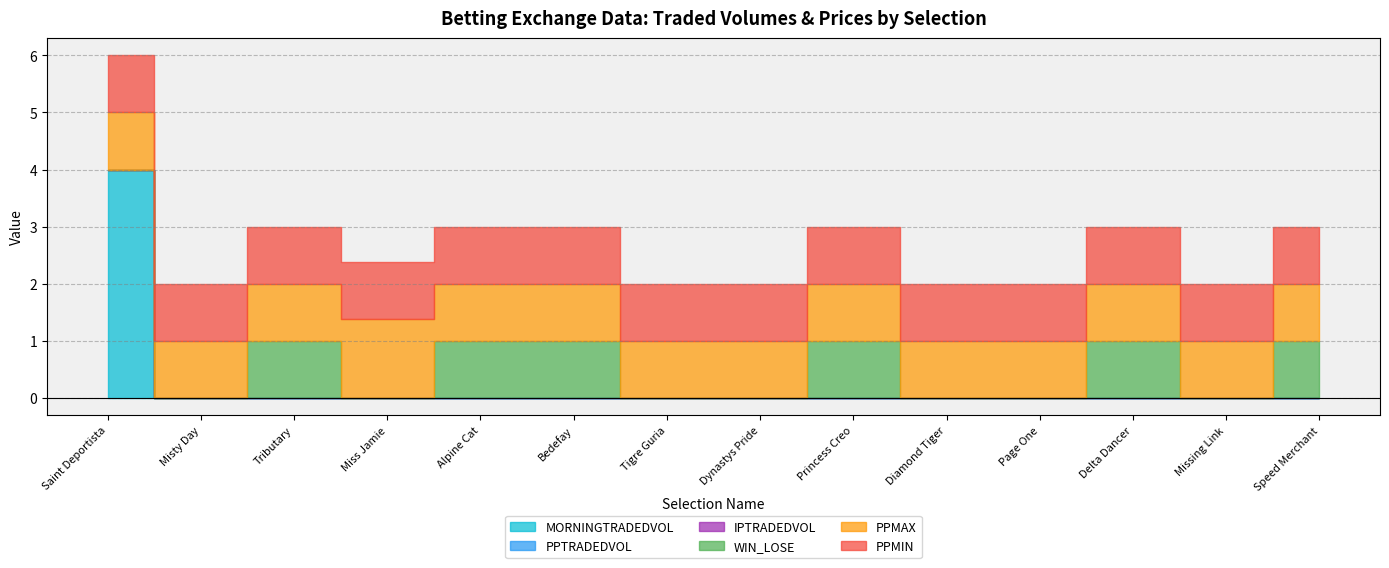

Which series has the largest total across all categories?

PPMAX